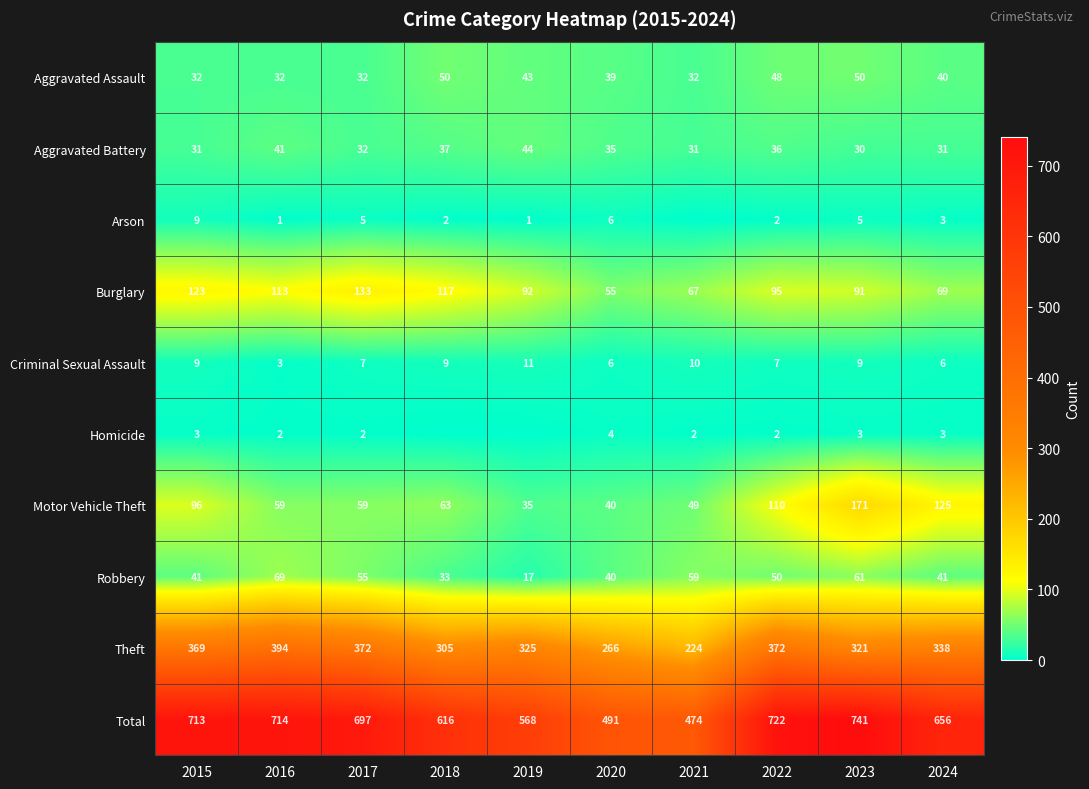

What is the difference between the highest and lowest values at 2015?

710